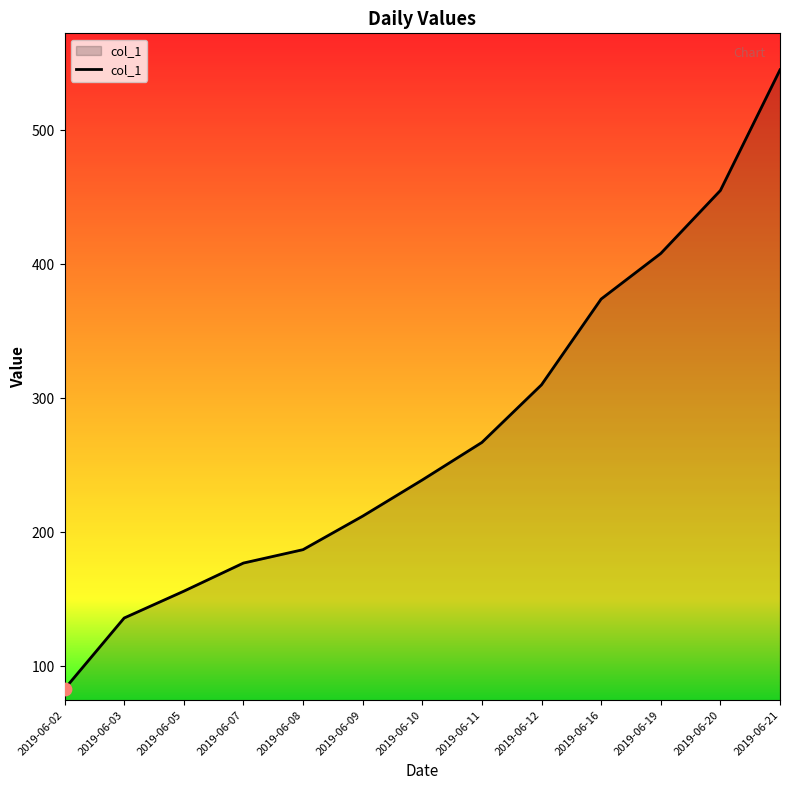

What is the ratio of the value at 2019-06-09 to the value at 2019-06-19?

0.5